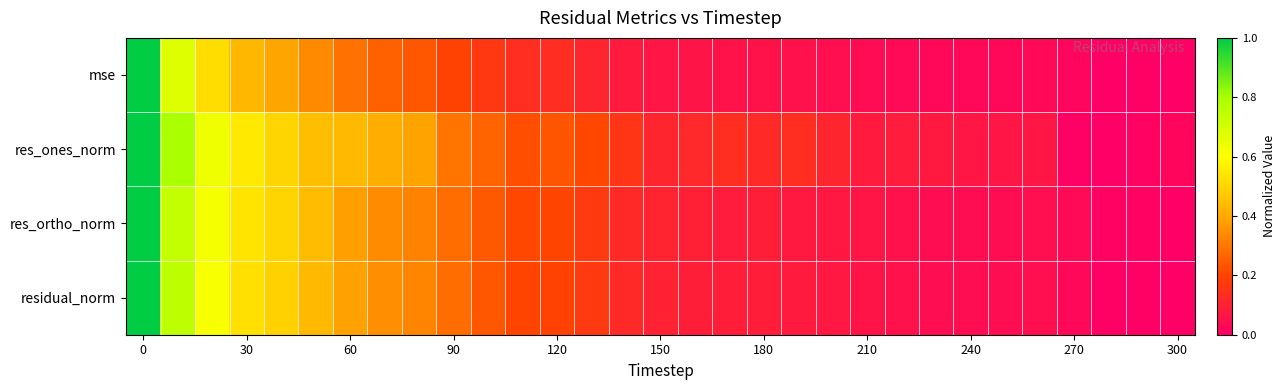

Reading left to right, what are all the values shown in this chart?

mse: 1.0	0.7	0.5	0.4	0.4	0.3	0.3	0.3	0.2	0.2	0.2	0.1	0.1	0.1	0.1	0.1	0.1	0.1	0.1	0.1	0.0	0.0	0.0	0.0	0.0	0.0	0.0	0.0	0.0	0.0	0.0
res_ones_norm: 1.0	0.8	0.6	0.5	0.5	0.4	0.4	0.4	0.4	0.3	0.3	0.2	0.2	0.2	0.2	0.1	0.1	0.1	0.1	0.1	0.1	0.1	0.1	0.1	0.1	0.1	0.1	0.0	0.0	0.0	0.0
res_ortho_norm: 1.0	0.7	0.6	0.5	0.5	0.4	0.4	0.3	0.3	0.3	0.2	0.2	0.2	0.2	0.1	0.1	0.1	0.1	0.1	0.1	0.1	0.1	0.1	0.0	0.0	0.0	0.0	0.0	0.0	0.0	0.0
residual_norm: 1.0	0.8	0.6	0.5	0.5	0.4	0.4	0.3	0.3	0.3	0.2	0.2	0.2	0.2	0.1	0.1	0.1	0.1	0.1	0.1	0.1	0.1	0.1	0.0	0.0	0.0	0.0	0.0	0.0	0.0	0.0